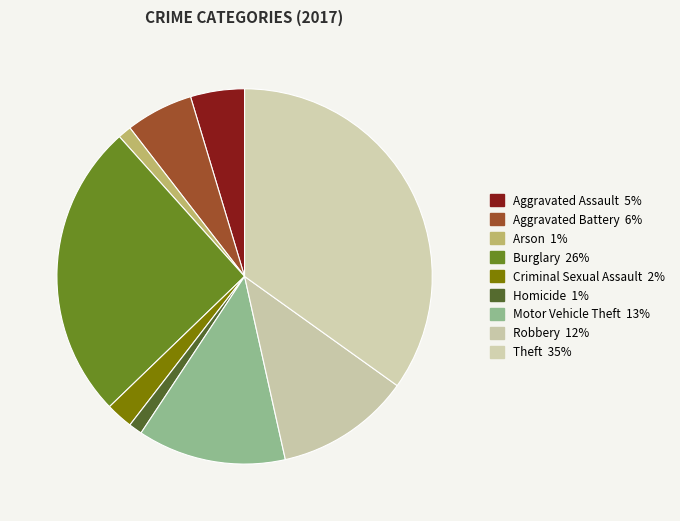

To the nearest percent, what is the combined percentage of Robbery and Aggravated Battery?

17%